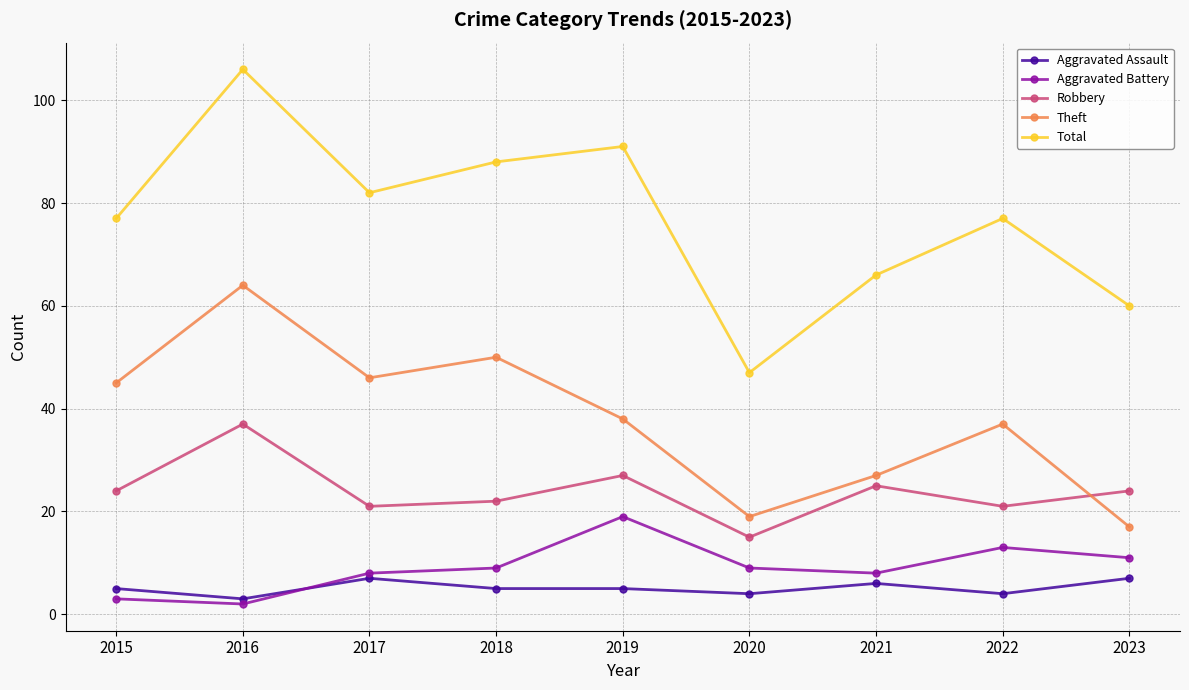

True or false: Total and Aggravated Battery intersect in this chart.

False